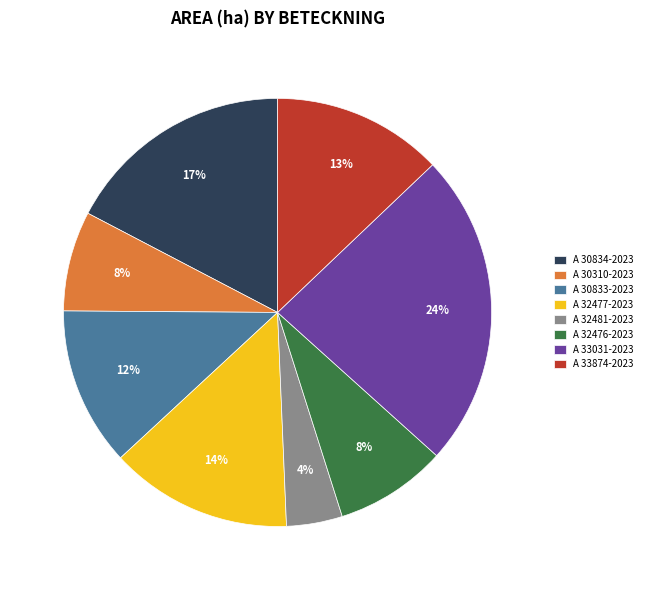

To the nearest percent, what portion does A 33031-2023 represent?

24%